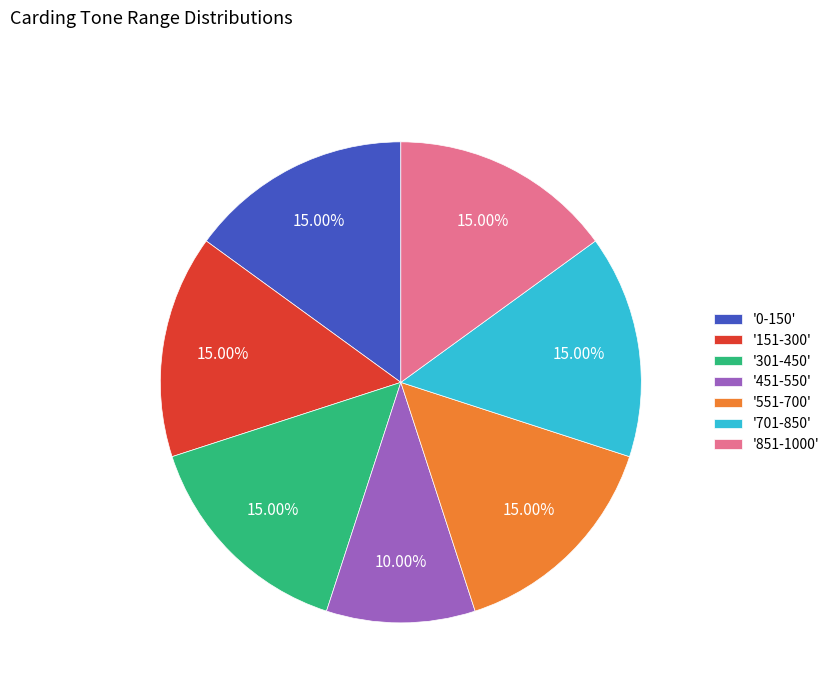

What is the ratio of the value at '451-550' to the value at '301-450'?

0.7